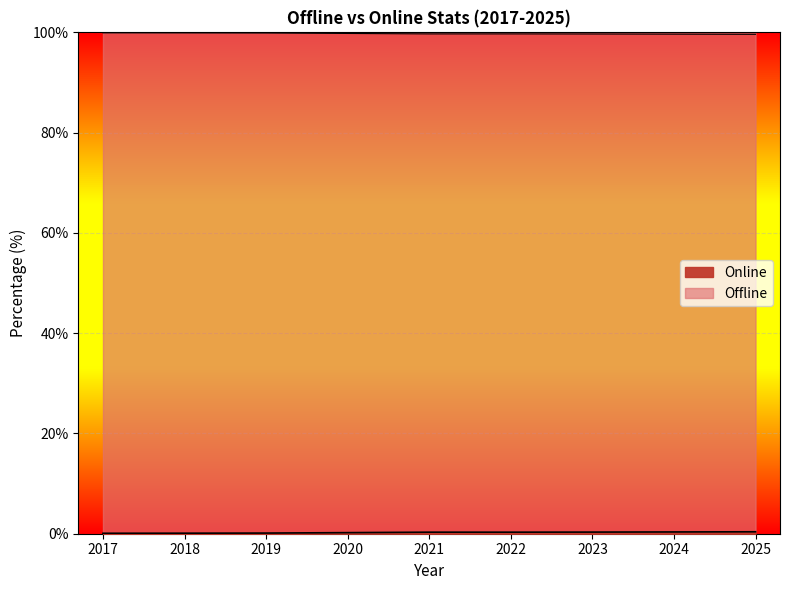

The value of Online at 2018 is 99.9. True or false?

True